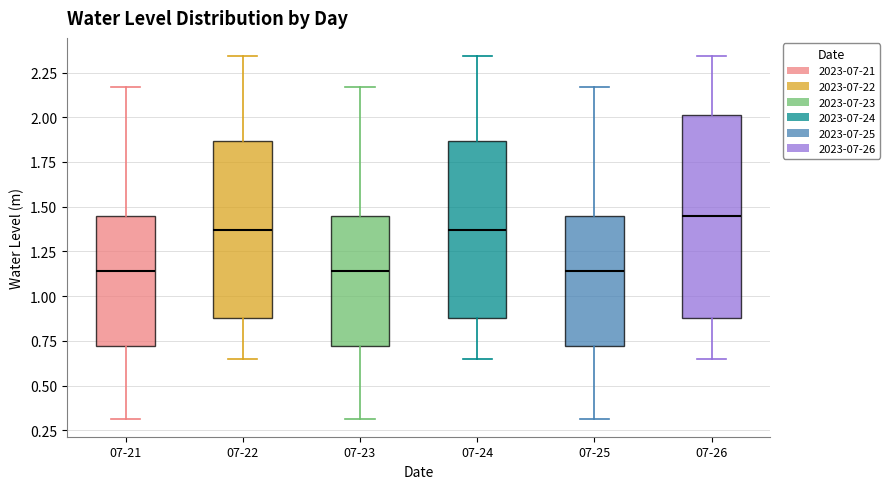

Where does the lower whisker of the box for 07-25 end on the y-axis? The values are not printed on the chart, so give them approximately, as read against the axis.

0.30